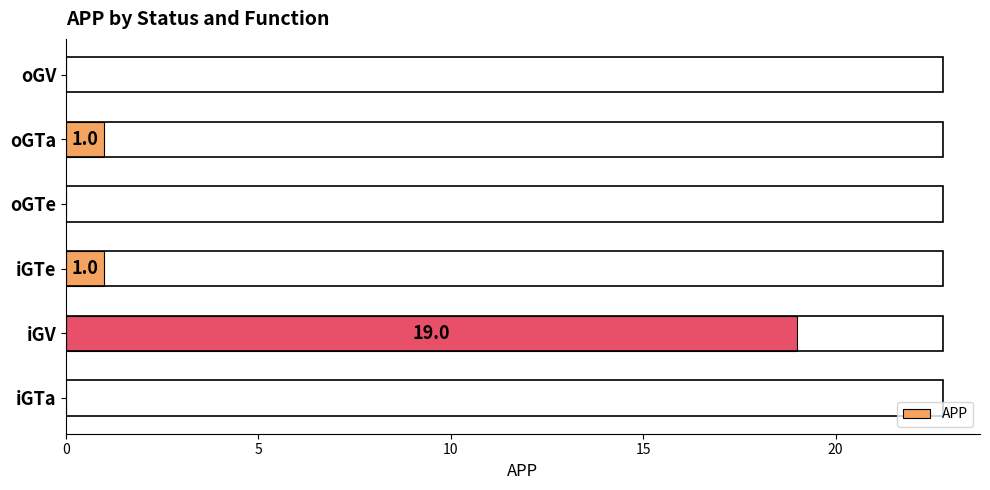

What is the maximum value shown in the chart?

19